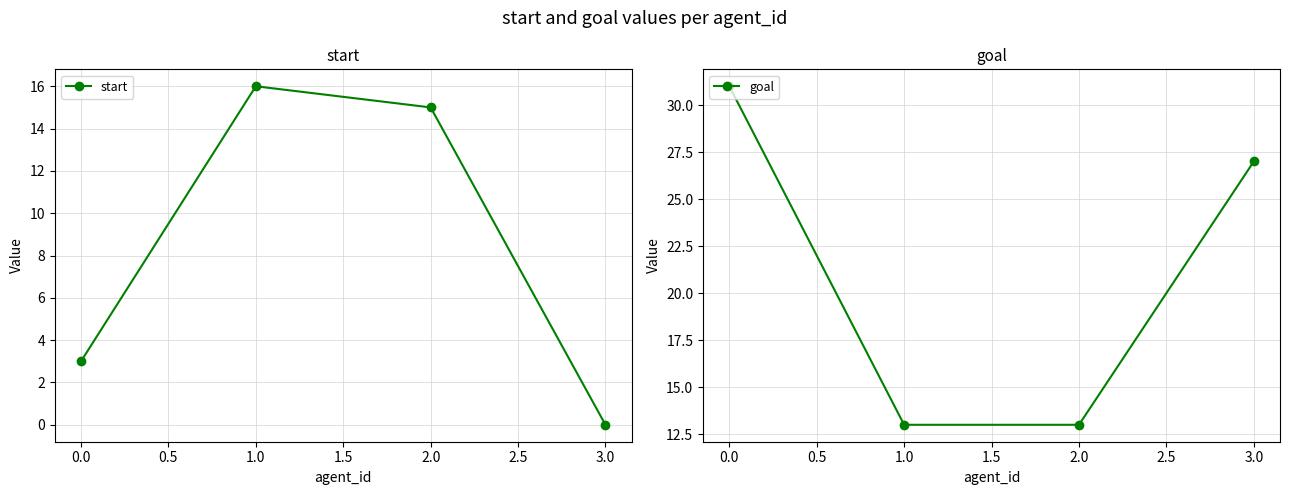

True or false: goal and start intersect in this chart.

True